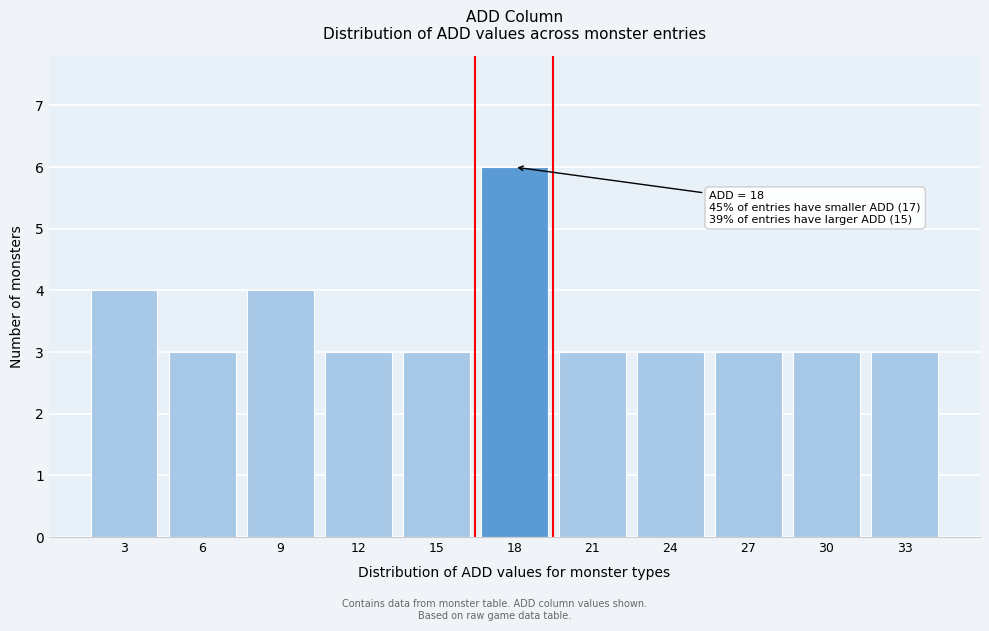

Reading left to right, list all the values displayed in this chart.

4	3	4	3	3	6	3	3	3	3	3